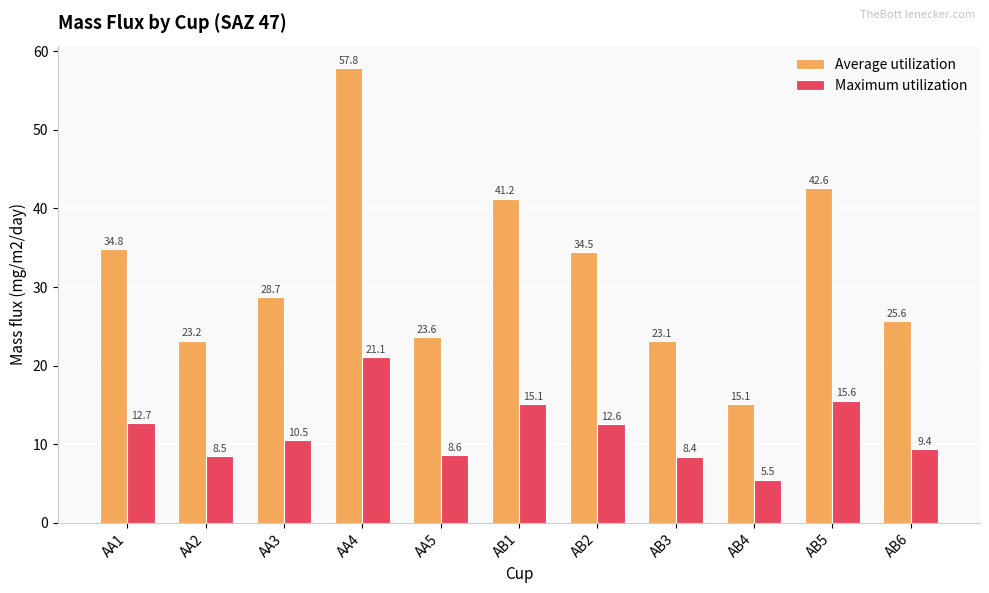

The Average utilization series shows 20.2 at AA1. True or false?

False